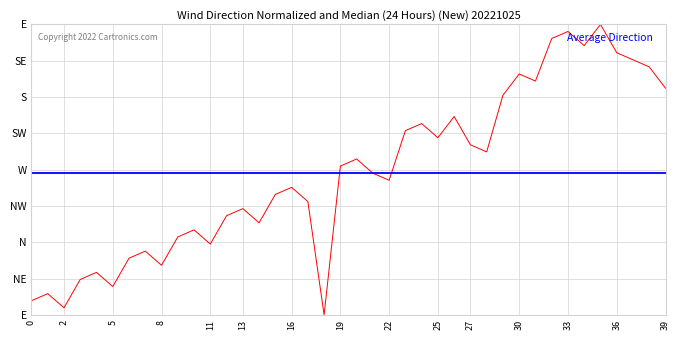

What is the average value?

176.0